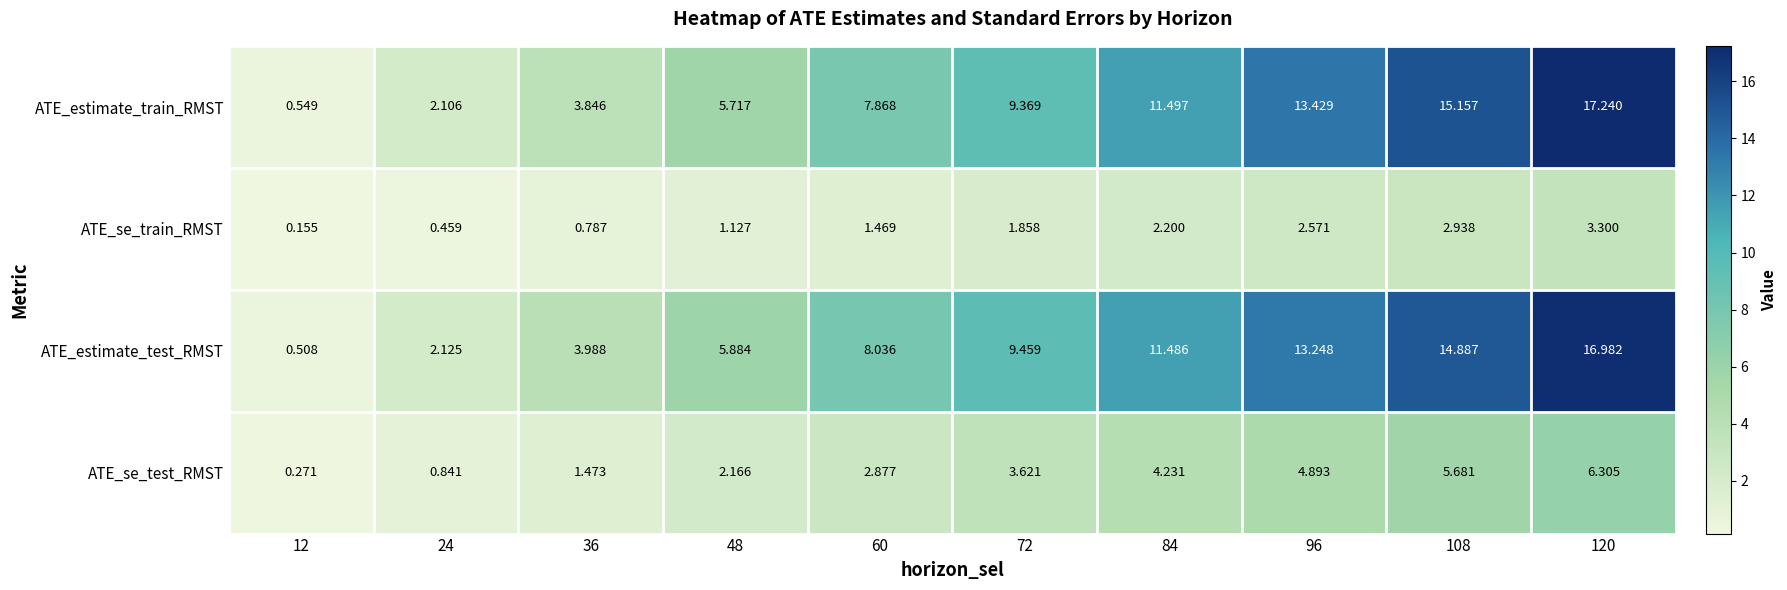

Which series has the largest total across all categories?

ATE_estimate_train_RMST